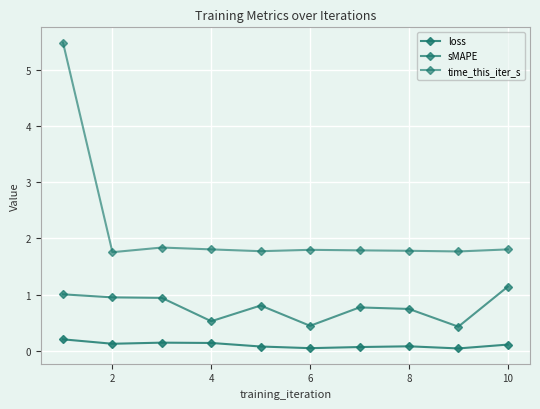

Which series has the widest spread of values?

time_this_iter_s